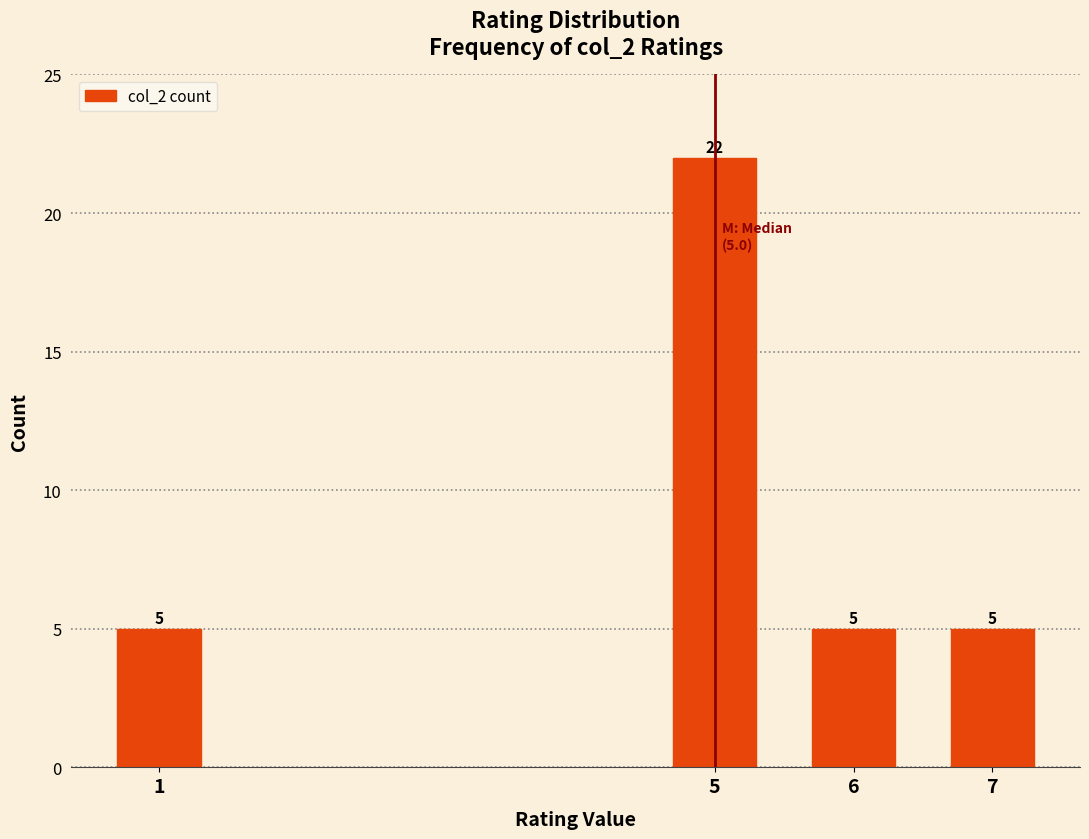

Reading left to right, list all the values displayed in this chart.

1=5	5=22	6=5	7=5